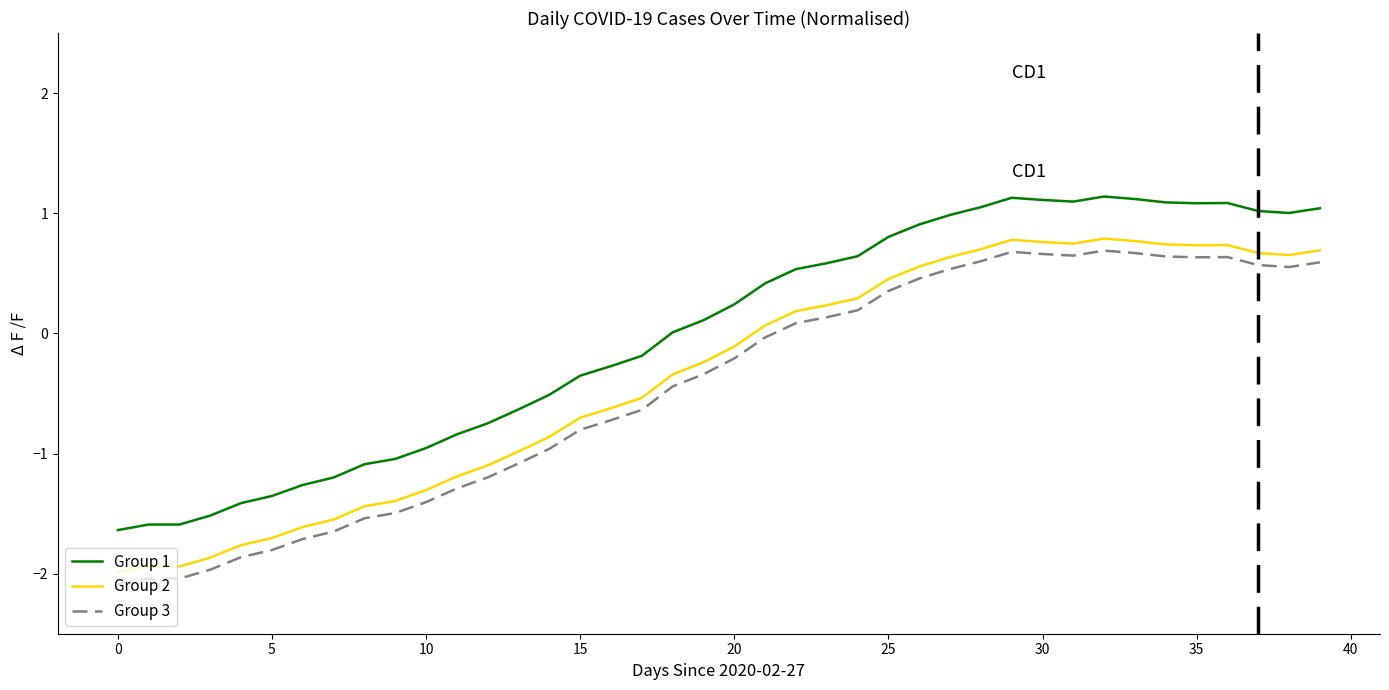

What is the lowest value of the Group 3 series?

-2.1